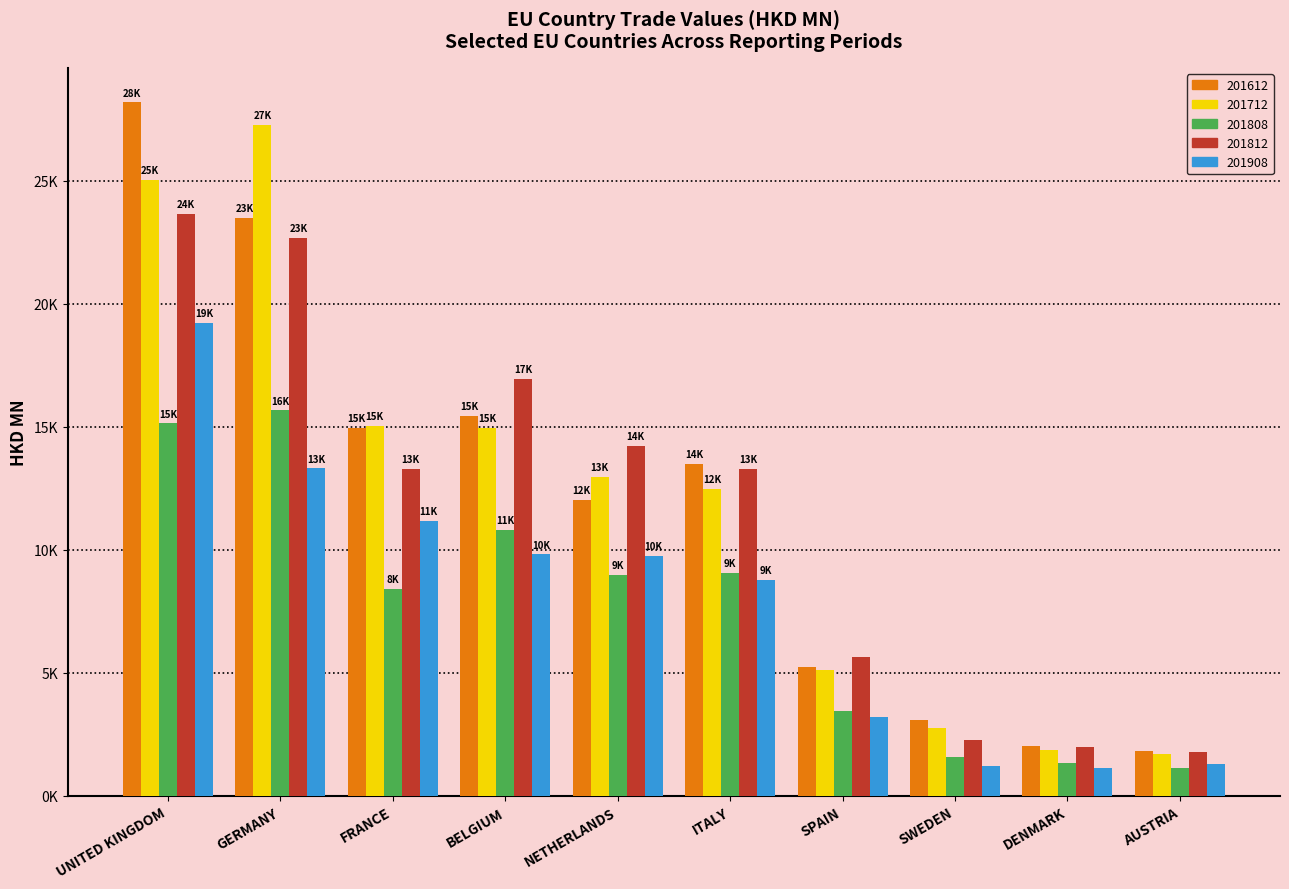

The 201612 series shows 3218.8 at AUSTRIA. True or false?

False